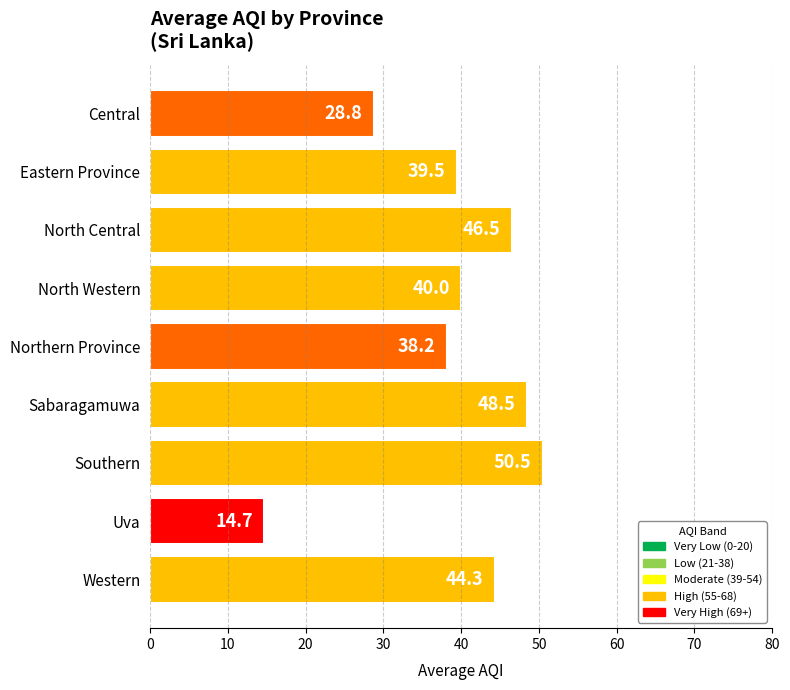

What is the average value?

39.0